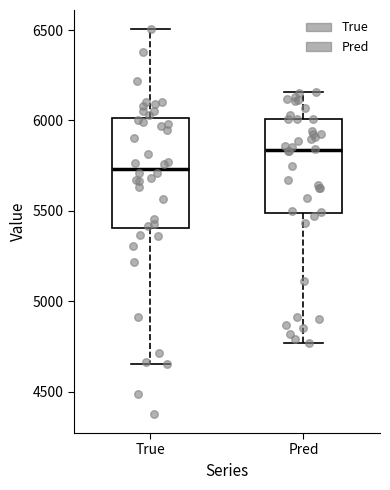

Which box is the tallest, from its lower edge to its upper edge?

True